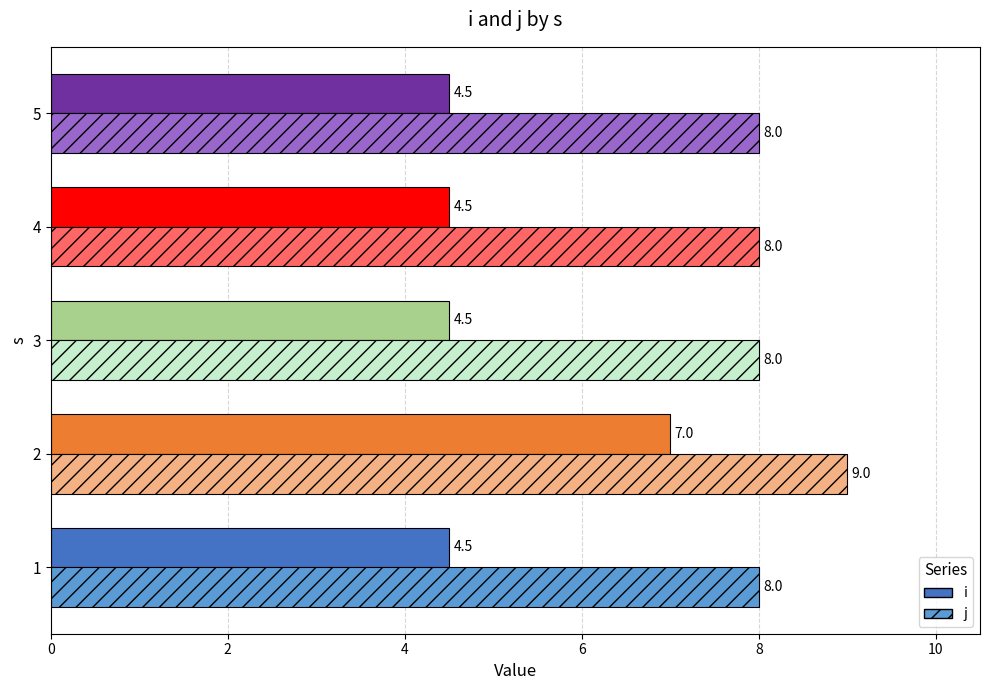

What is the greatest value displayed?

9.0